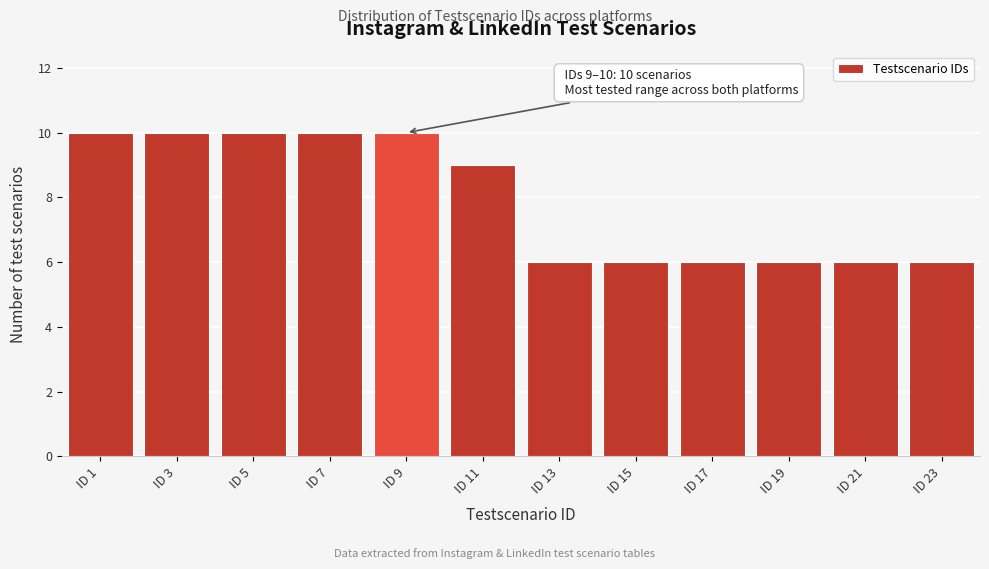

Reading left to right, transcribe all the data shown in this chart.

10	10	10	10	10	9	6	6	6	6	6	6